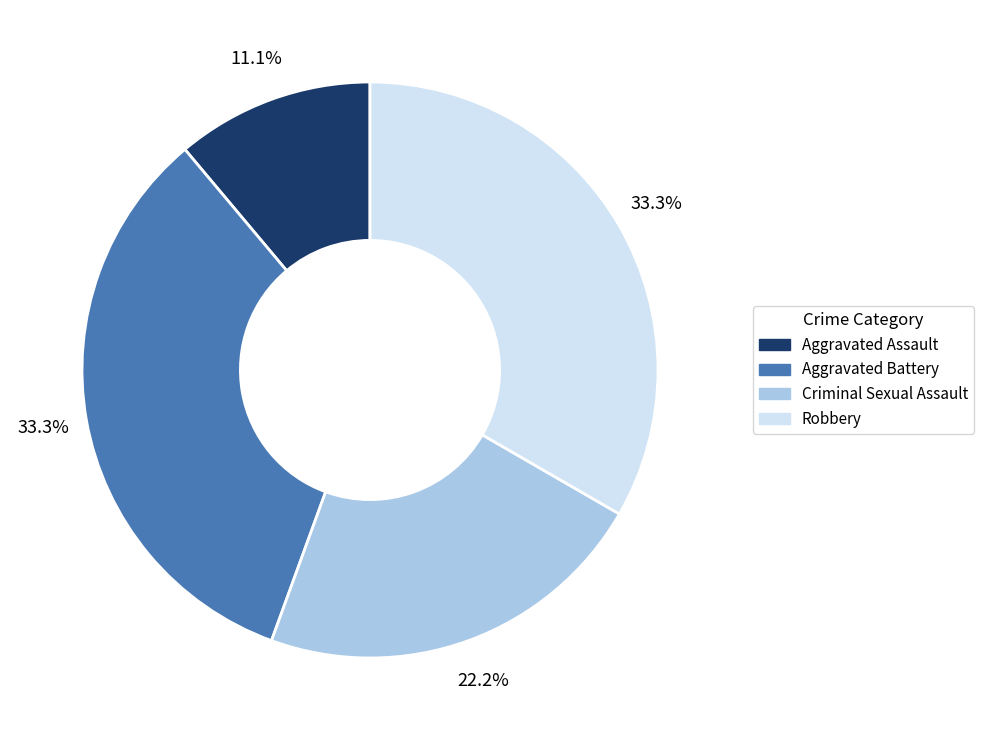

Does Robbery represent more than half of the total?

No